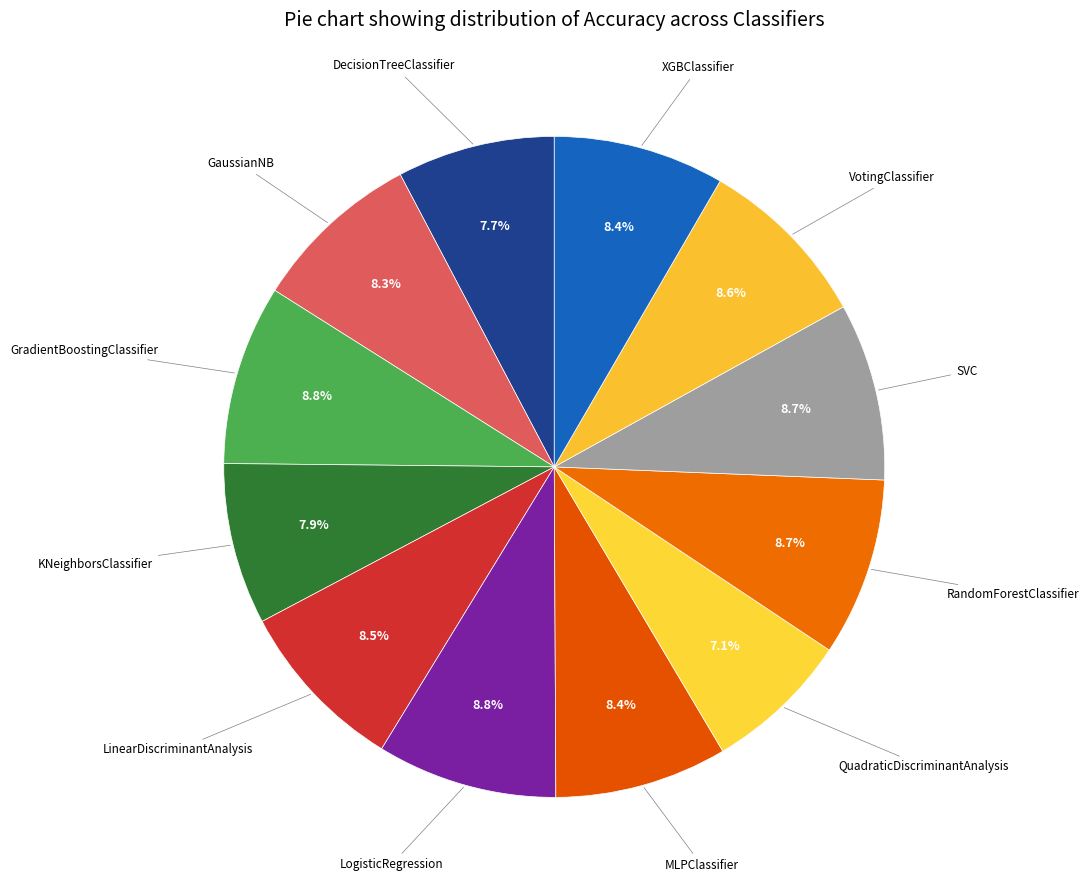

Is there a majority slice in this chart?

No